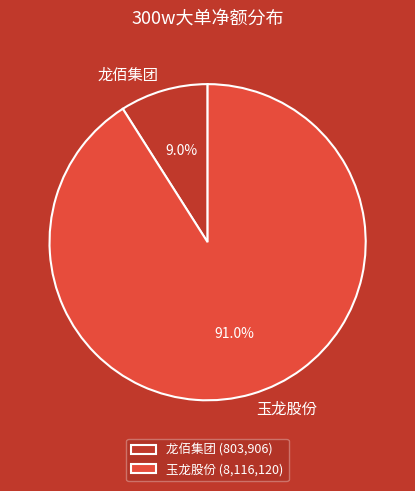

What percentage is NOT represented by 龙佰集团?

91.0%